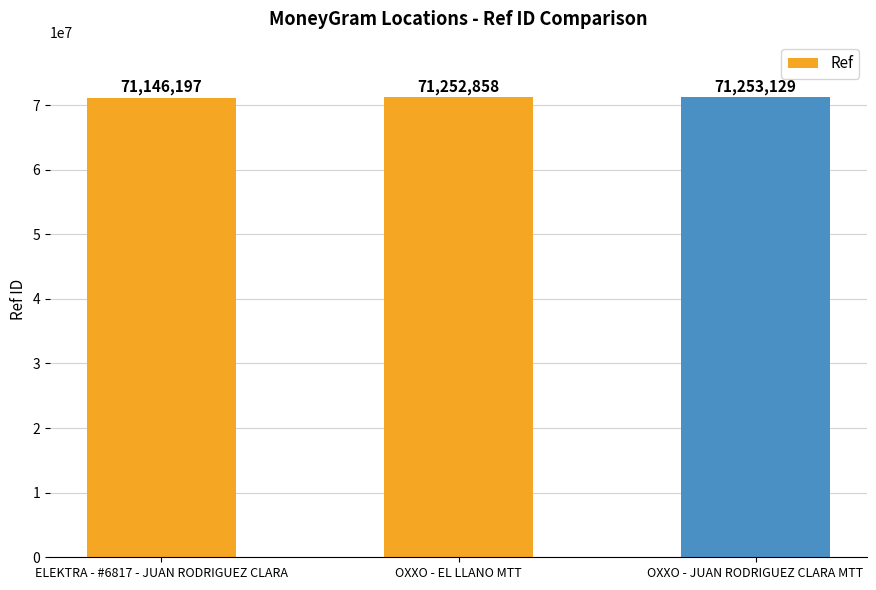

What is the difference between the values at OXXO - EL LLANO MTT and OXXO - JUAN RODRIGUEZ CLARA MTT?

271